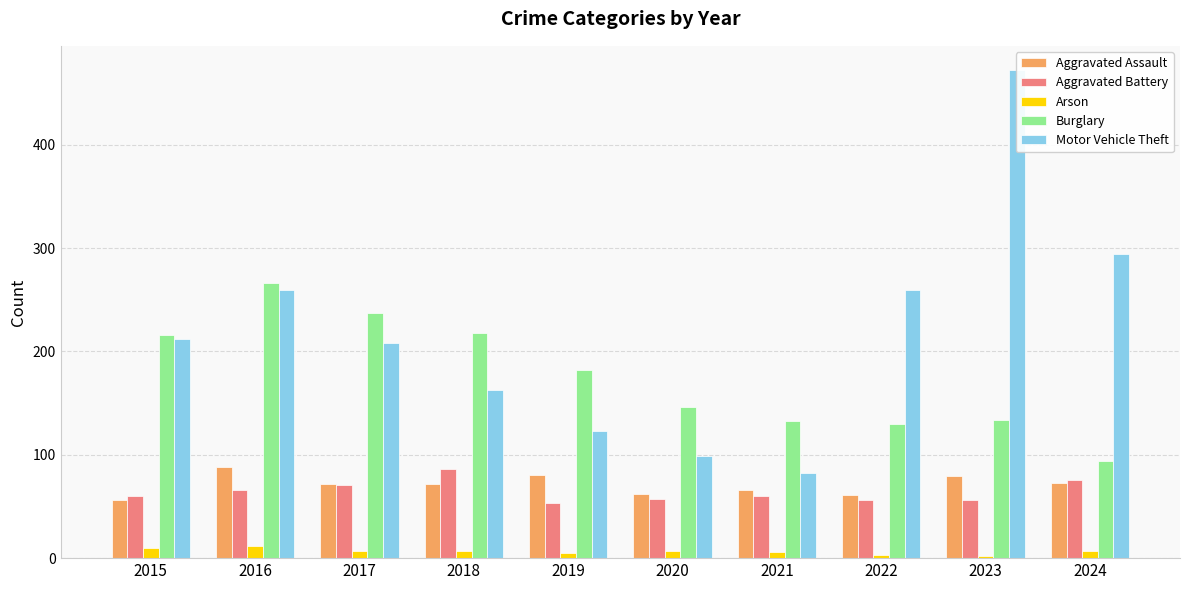

Which series has the widest spread of values?

Motor Vehicle Theft